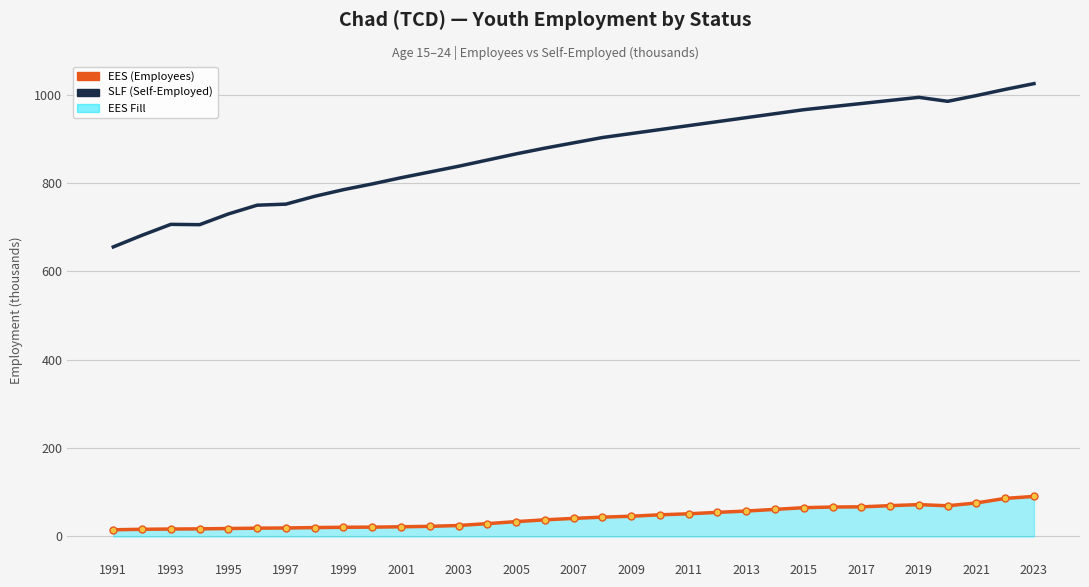

What is the maximum value shown in the chart?

1025.0